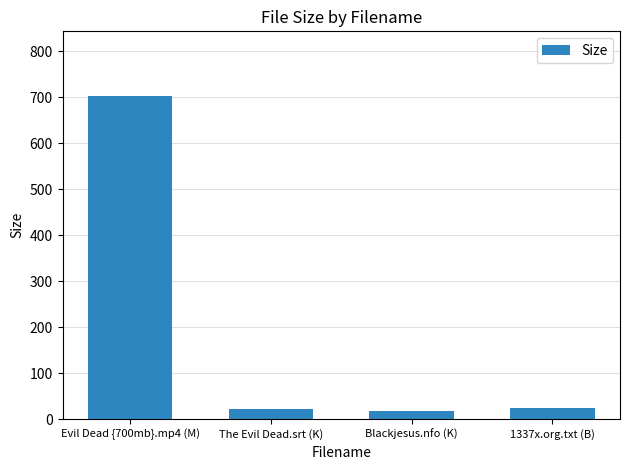

Between Evil Dead {700mb}.mp4 (M) and 1337x.org.txt (B), which is larger?

Evil Dead {700mb}.mp4 (M)